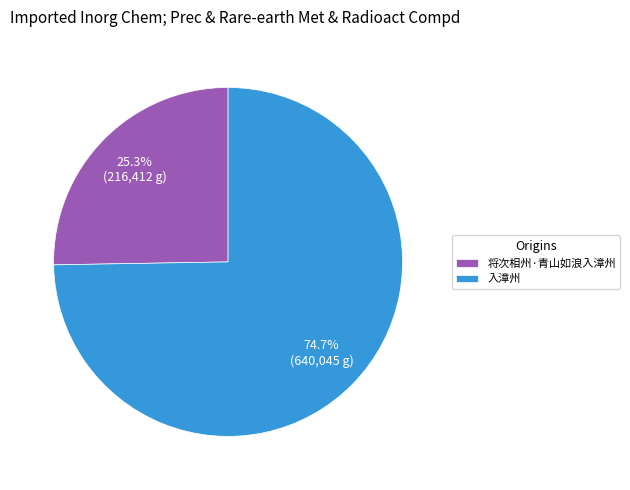

The 将次相州·青山如浪入漳州 slice represents 18% of the pie. True or false?

False